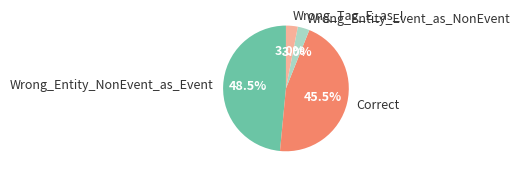

The Wrong_Entity_Event_as_NonEvent slice represents 12% of the pie. True or false?

False